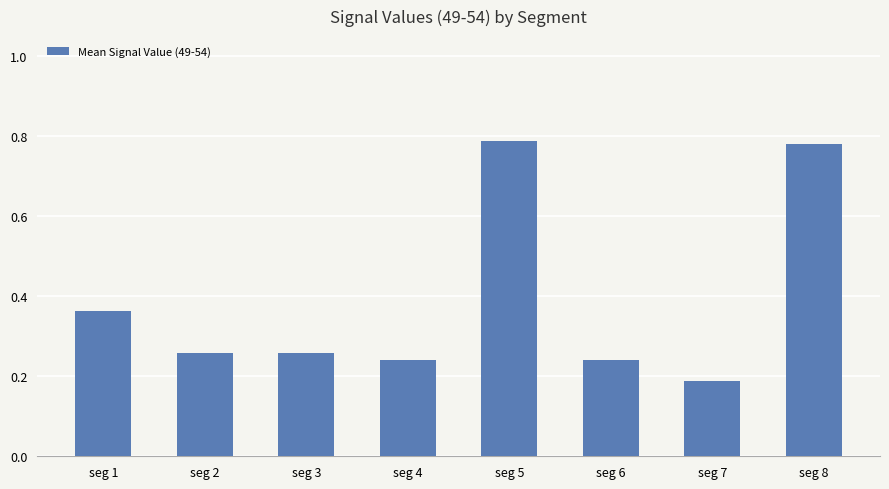

Where is the data nearest to the value 0?

seg 7